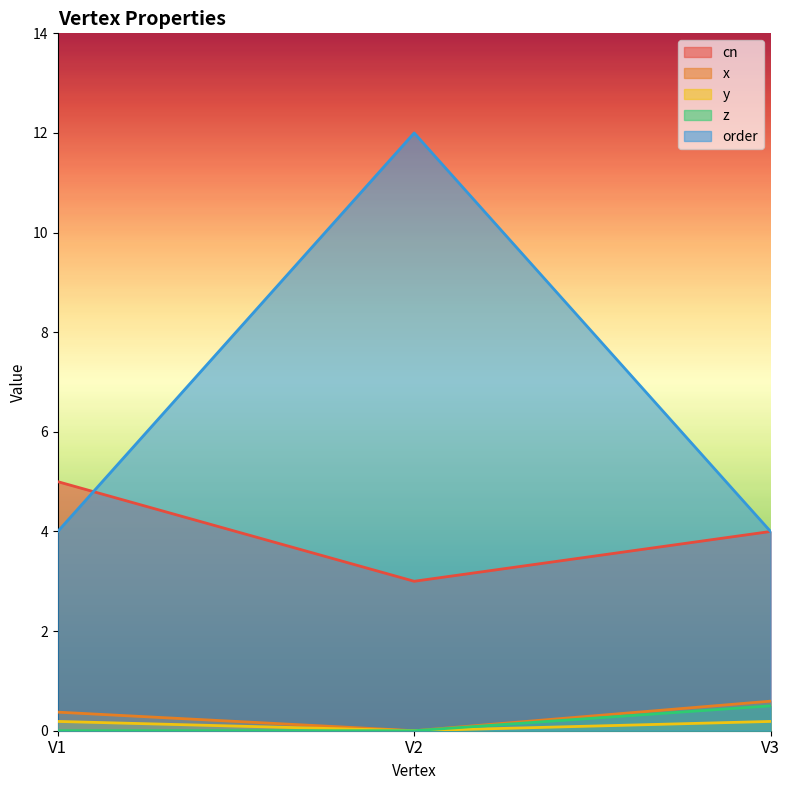

Is the value of y at V2 greater than the value of order at V3?

No